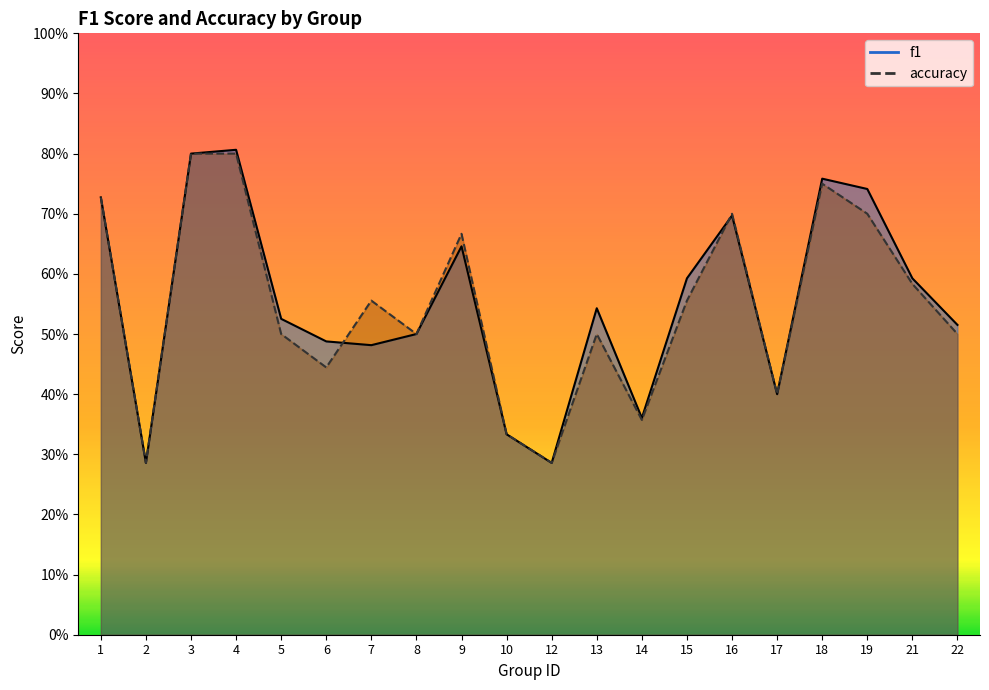

What is the greatest value displayed?

0.8